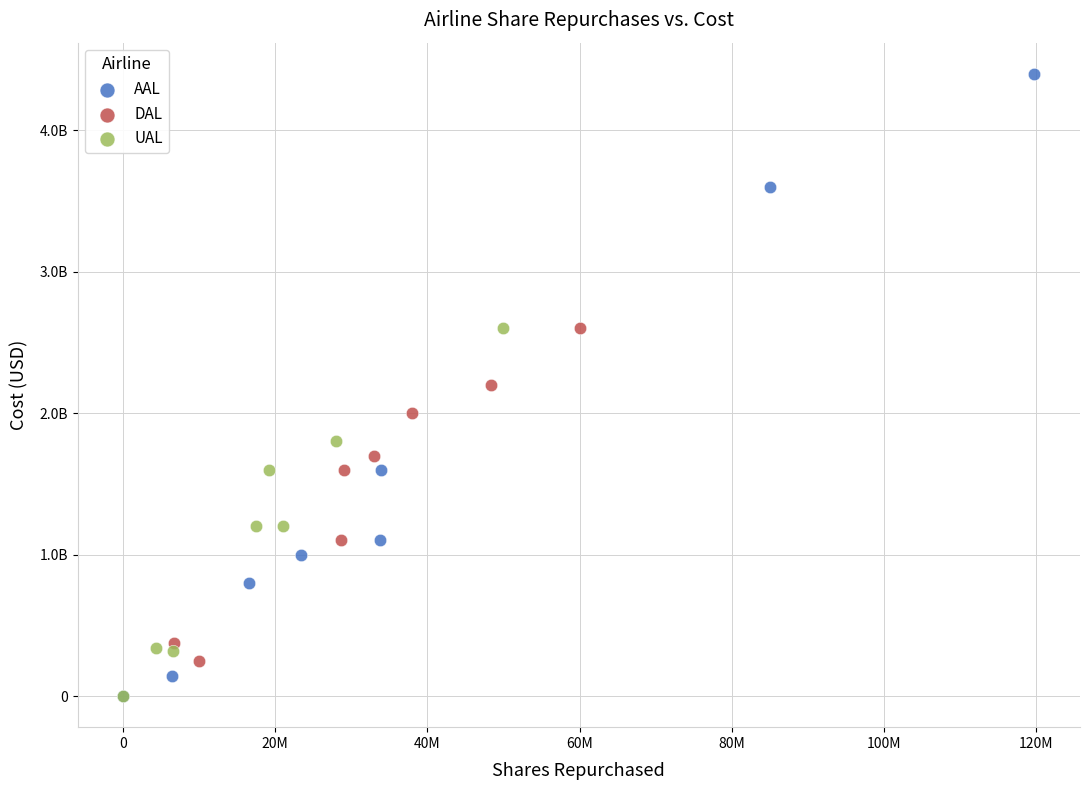

What are all the series names shown in the legend?

AAL, DAL, UAL